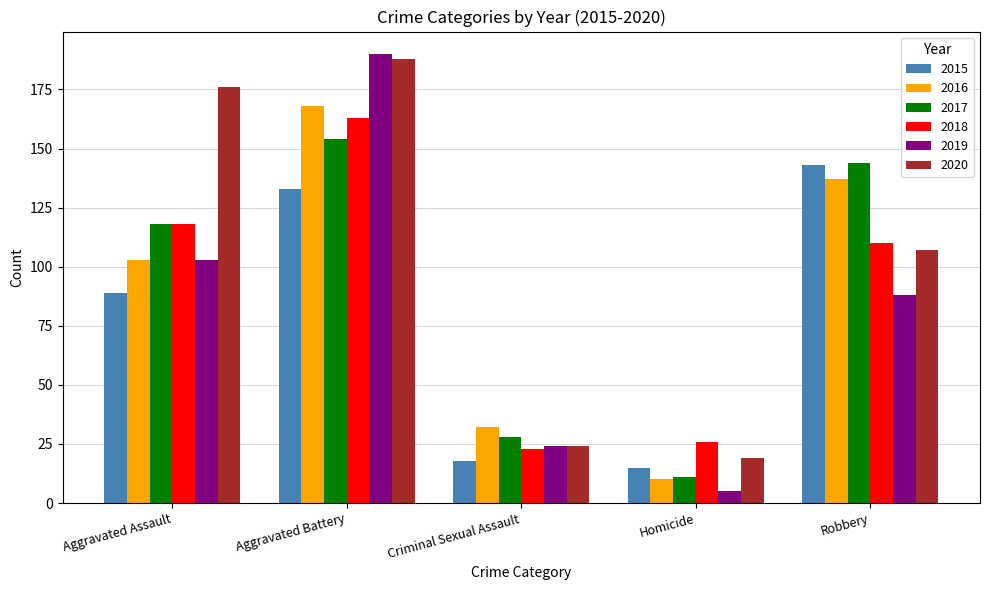

Are the bars horizontal?

No